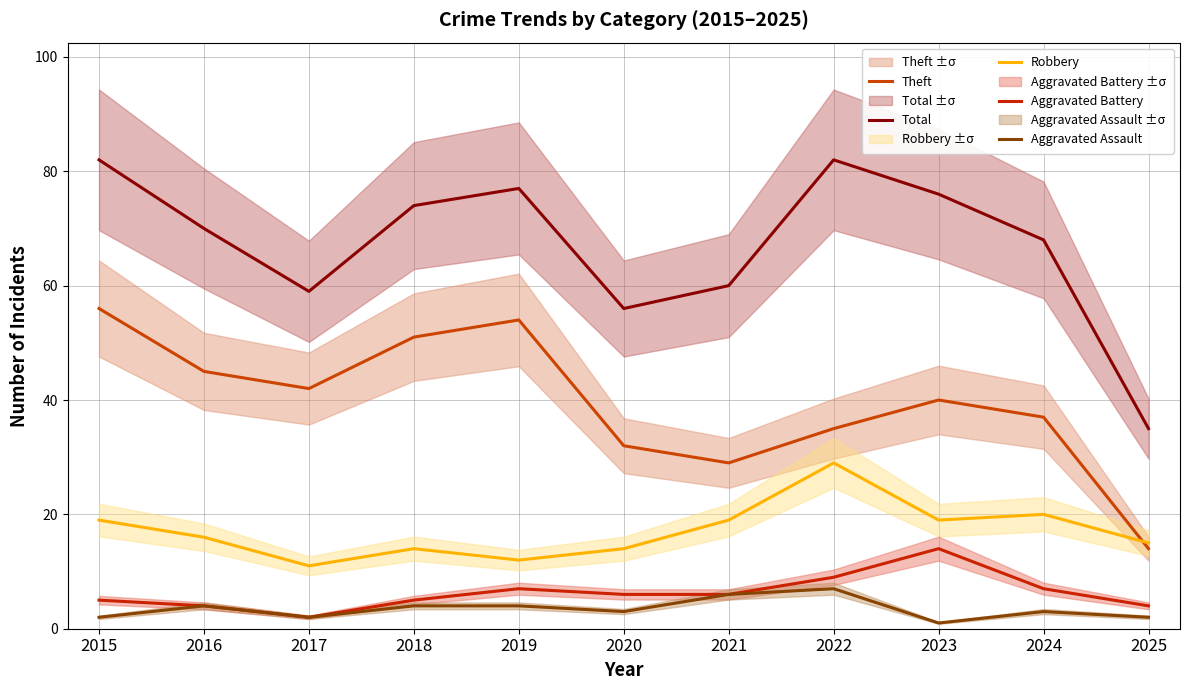

How many distinct data groups are displayed?

5